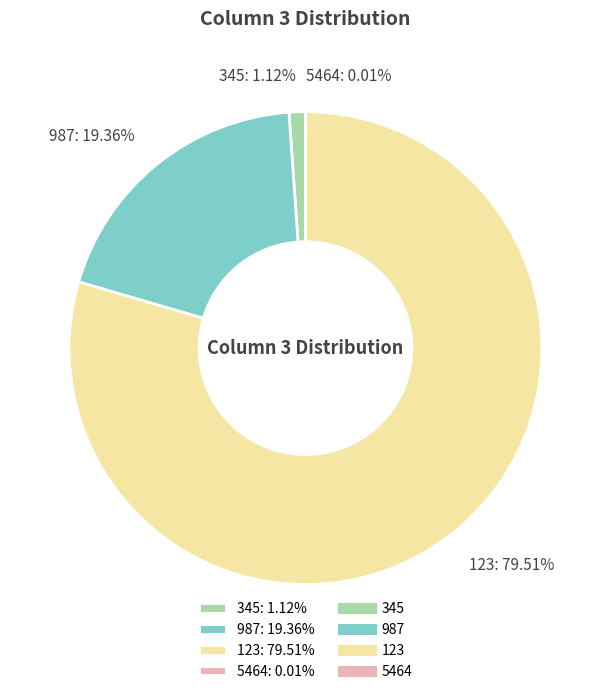

Is it true that 987 is 13% of the pie?

False